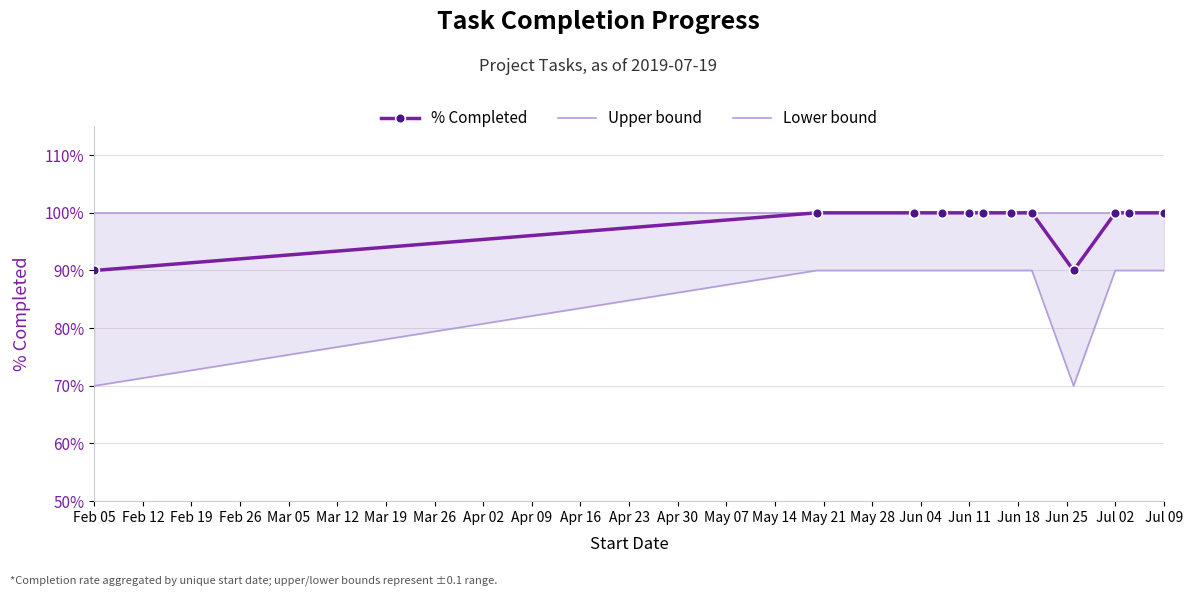

True or false: Lower bound has more than 2 interior local peaks.

False